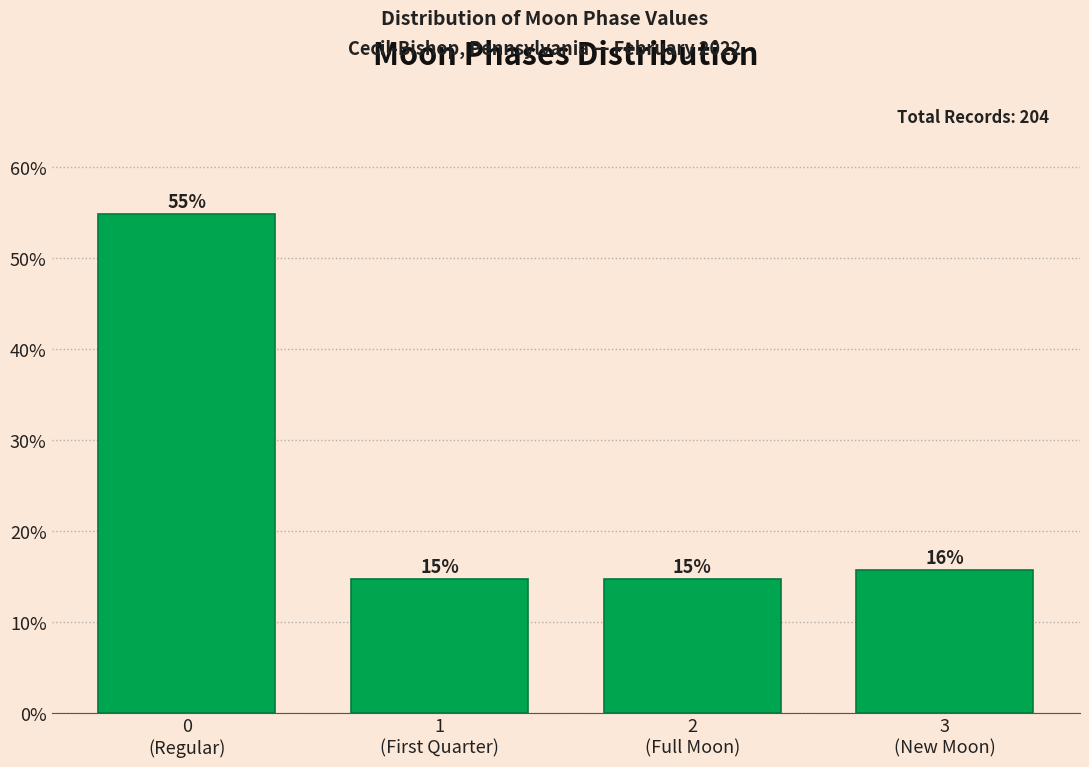

How many bars are there in total?

4